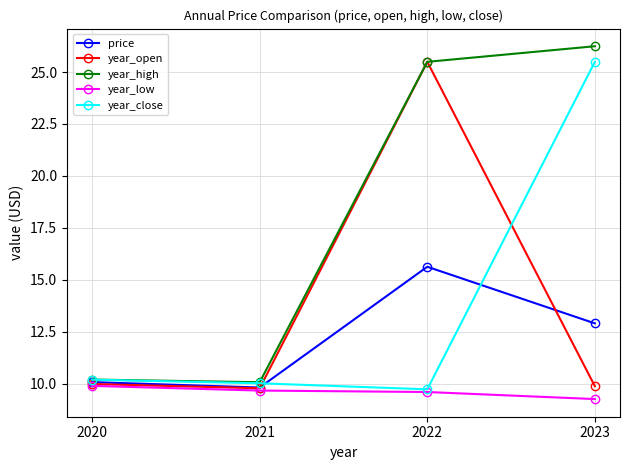

What is the value of the price point at the 1st from the left?

10.1